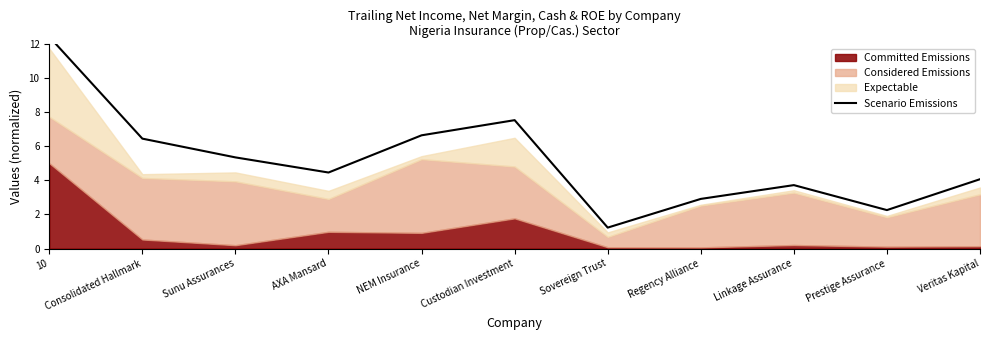

The value at Sunu Assurances is 7.5. True or false?

False